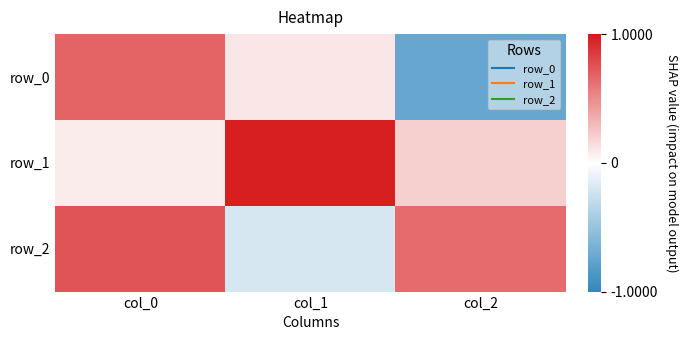

Reading left to right, extract all data points from this chart.

row_0: col_0=0.7	col_1=0.1	col_2=-0.7
row_1: col_0=0.1	col_1=1.0	col_2=0.2
row_2: col_0=0.7	col_1=-0.2	col_2=0.6